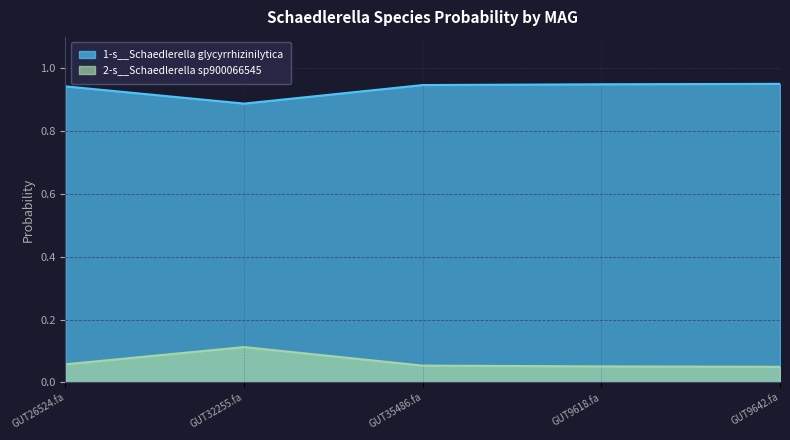

Is it true that 1-s__Schaedlerella glycyrrhizinilytica equals 1.3 at GUT32255.fa?

False